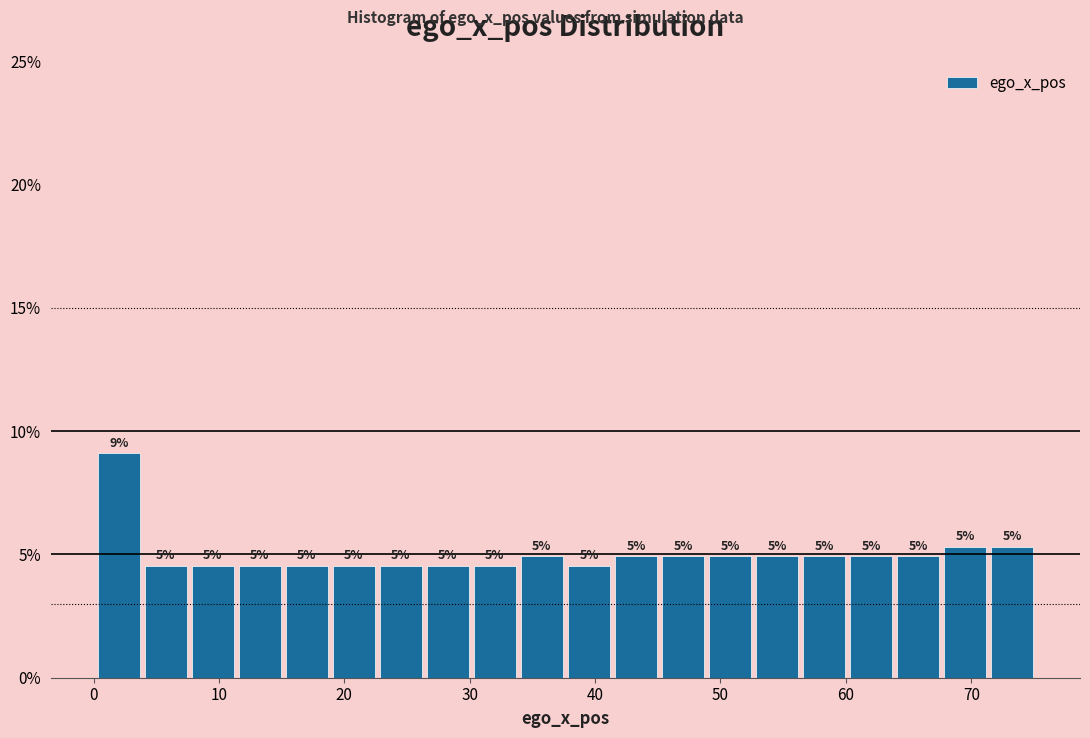

Read against the x-axis, roughly where is the centre of the tallest bar?

2